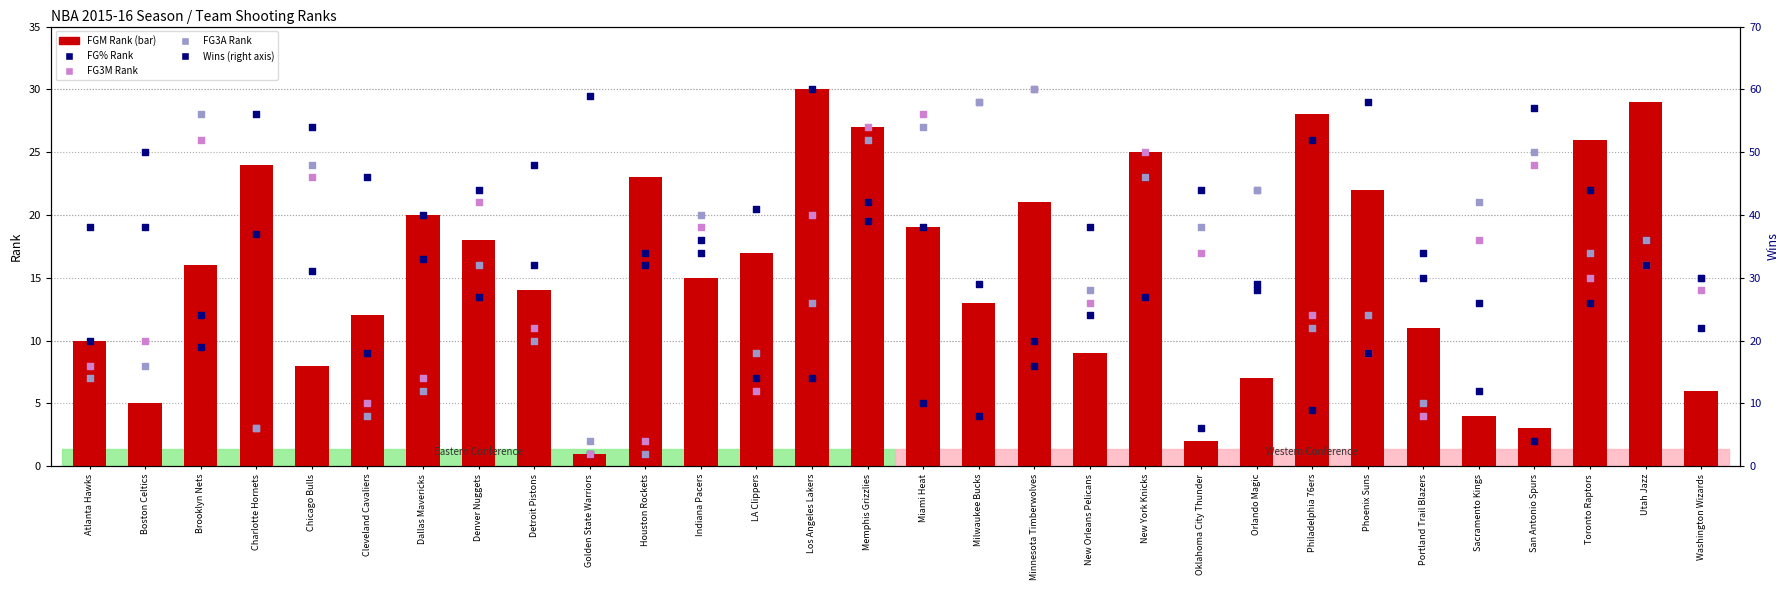

Which series has the largest total across all categories?

Wins